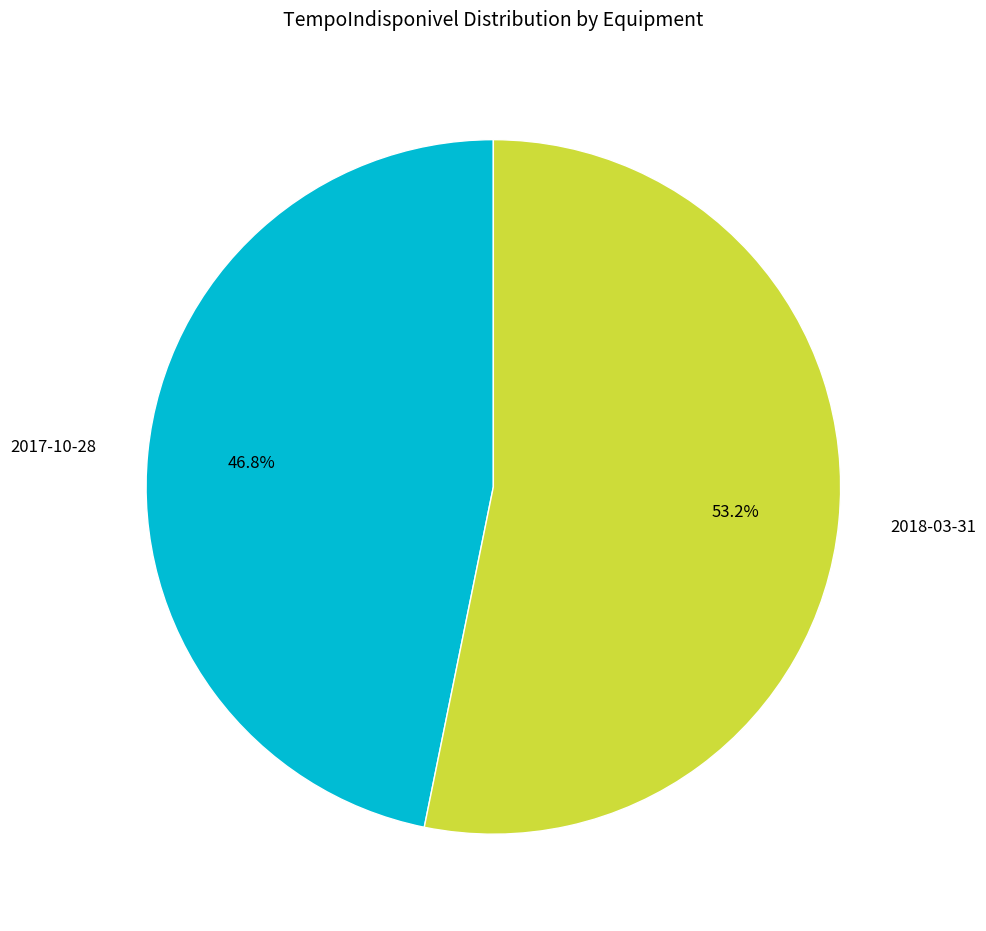

Is there any slice that represents more than half of the pie?

Yes